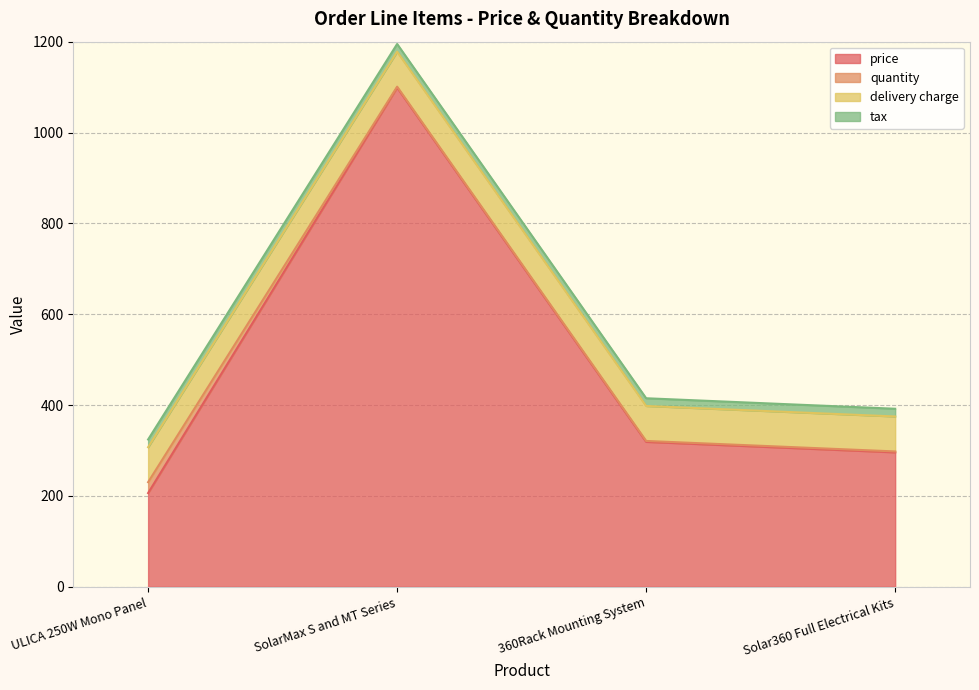

Rank the series at ULICA 250W Mono Panel from highest to lowest value.

price, delivery charge, quantity, tax